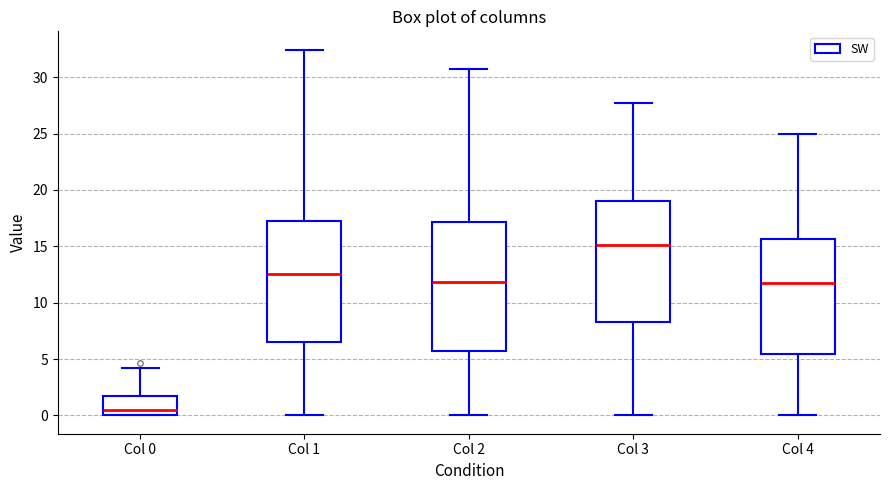

Reading left to right, read every box against the y-axis: the position of its median line, the range the box covers, and the ends of its whiskers. The values are not printed on the chart, so give them approximately, as read against the axis.

Col 0: median 0.5, box 0.0 to 1.5, whiskers 0.0 to 4.0
Col 1: median 12.5, box 6.5 to 17.5, whiskers 0.0 to 32.5
Col 2: median 12.0, box 5.5 to 17.0, whiskers 0.0 to 30.5
Col 3: median 15.0, box 8.5 to 19.0, whiskers 0.0 to 27.5
Col 4: median 12.0, box 5.5 to 15.5, whiskers 0.0 to 25.0